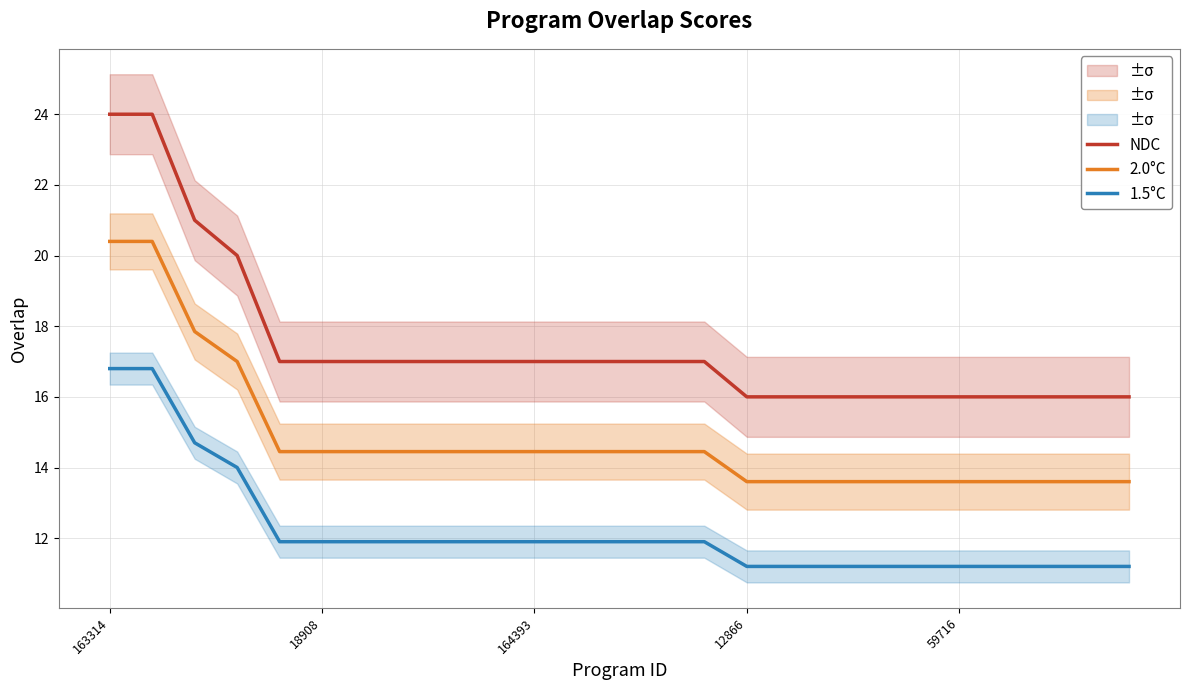

Count the number of data series in this chart.

3